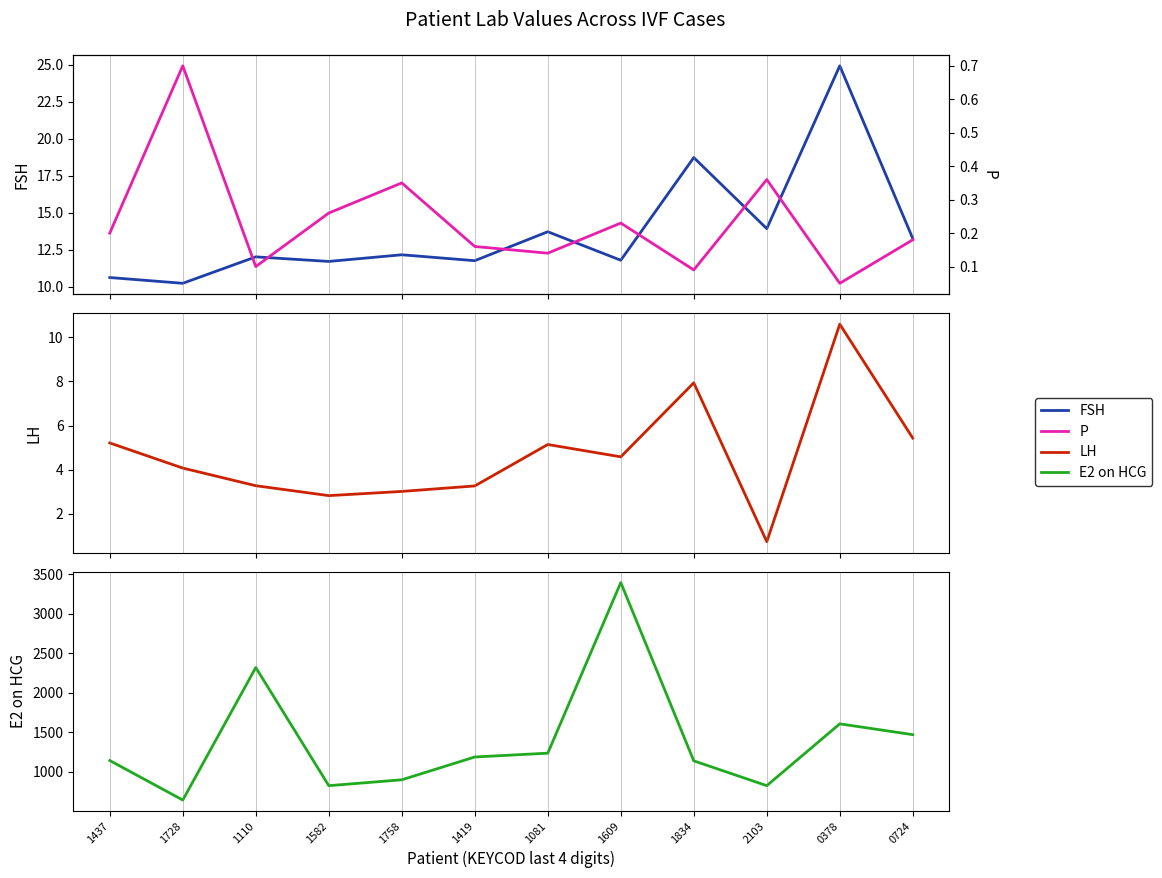

At which label does E2 on HCG first exceed 1188?

1110